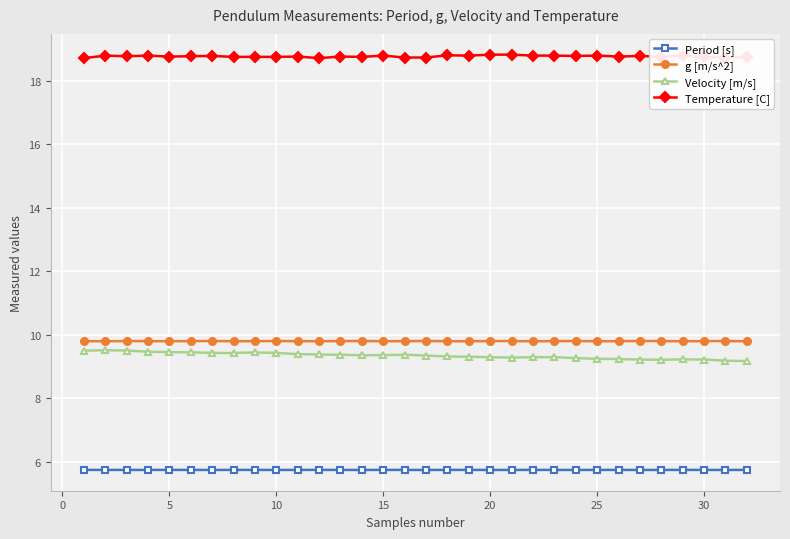

Count the g [m/s^2] values in the range 9 to 10.

32